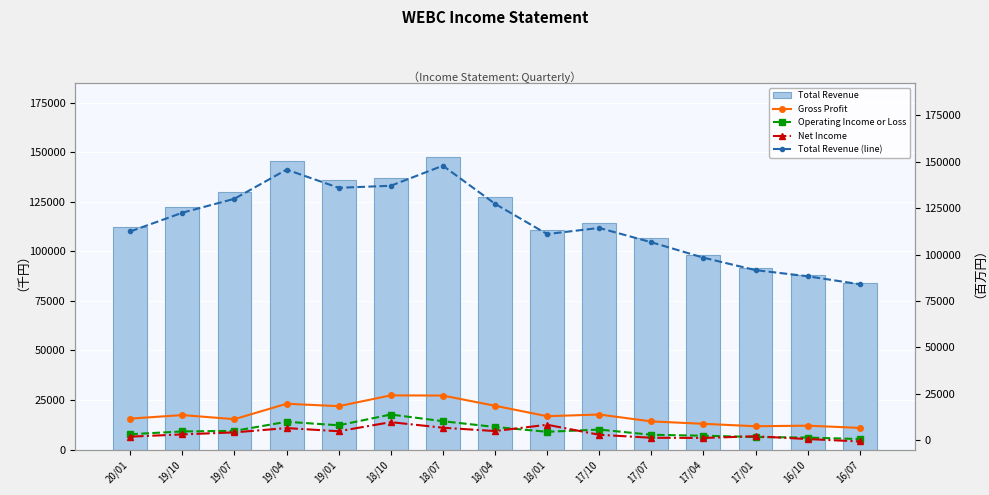

What is the value of the Total Revenue (line) bar at the 6th from the left?

137000